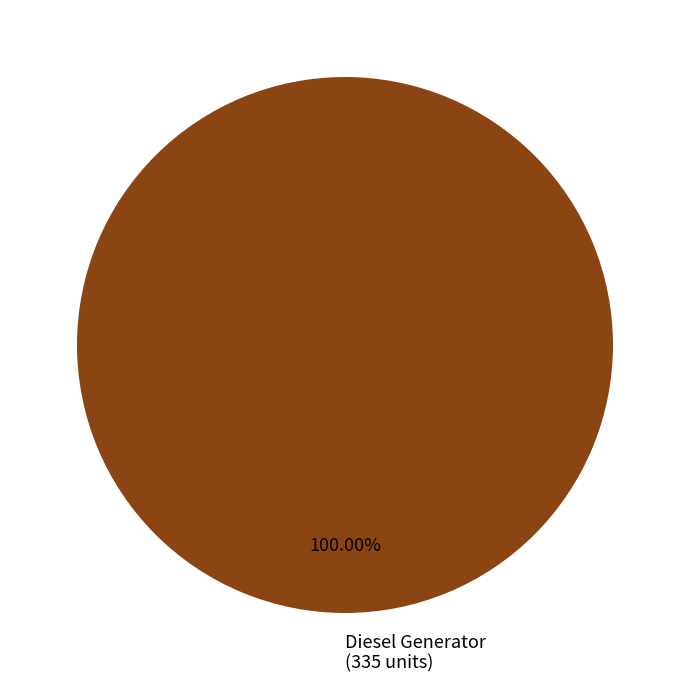

Is there a majority slice in this chart?

Yes